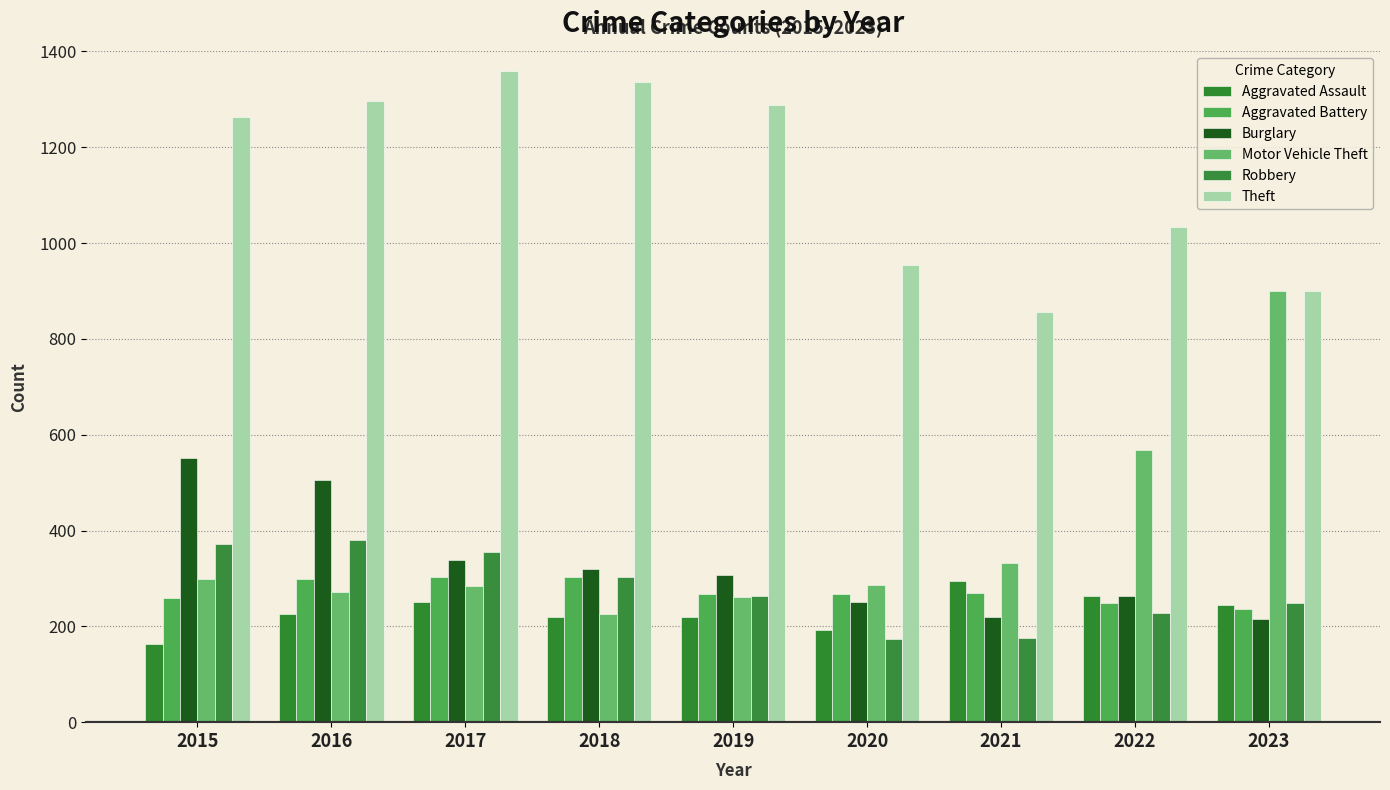

Are the bars grouped side by side (vs. stacked)?

Yes